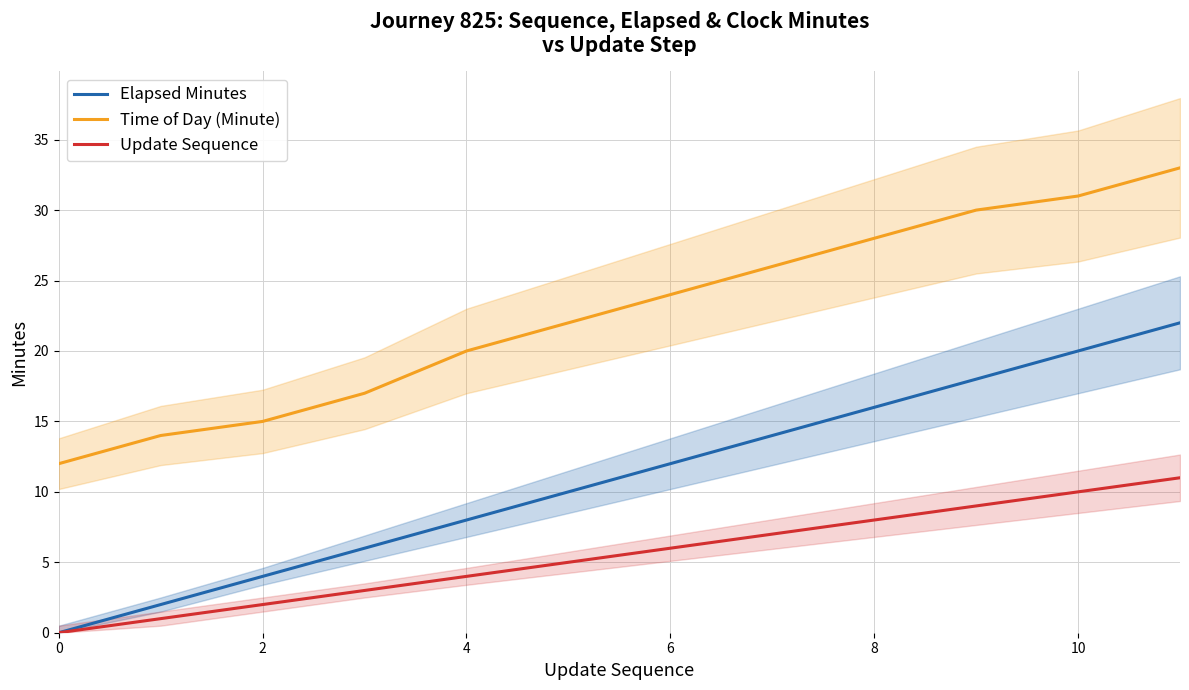

Is it true that Elapsed Minutes equals 6 at 10?

False